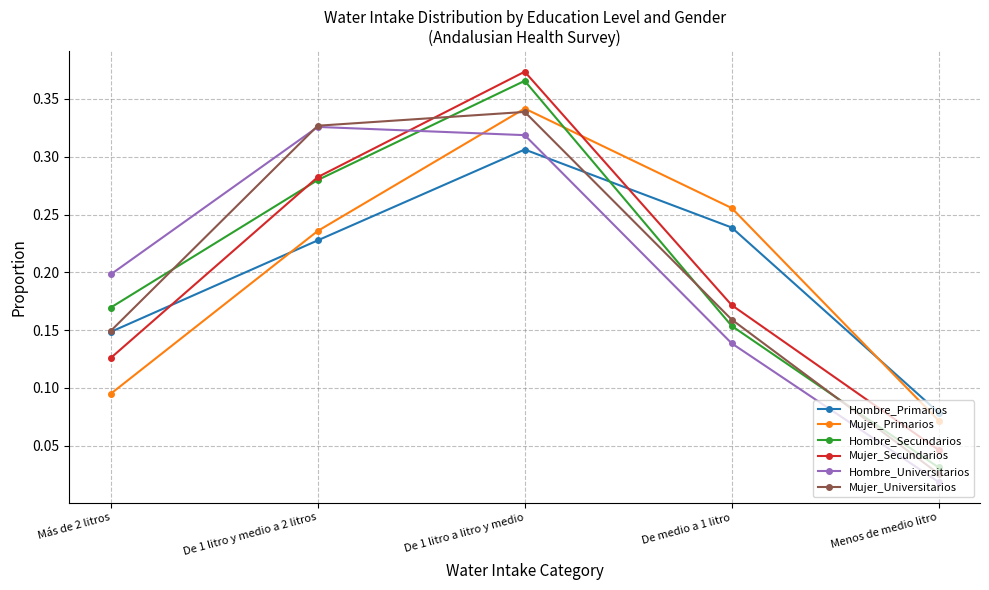

Is the value of Mujer_Universitarios at De 1 litro y medio a 2 litros greater than the value of Mujer_Primarios at Más de 2 litros?

Yes